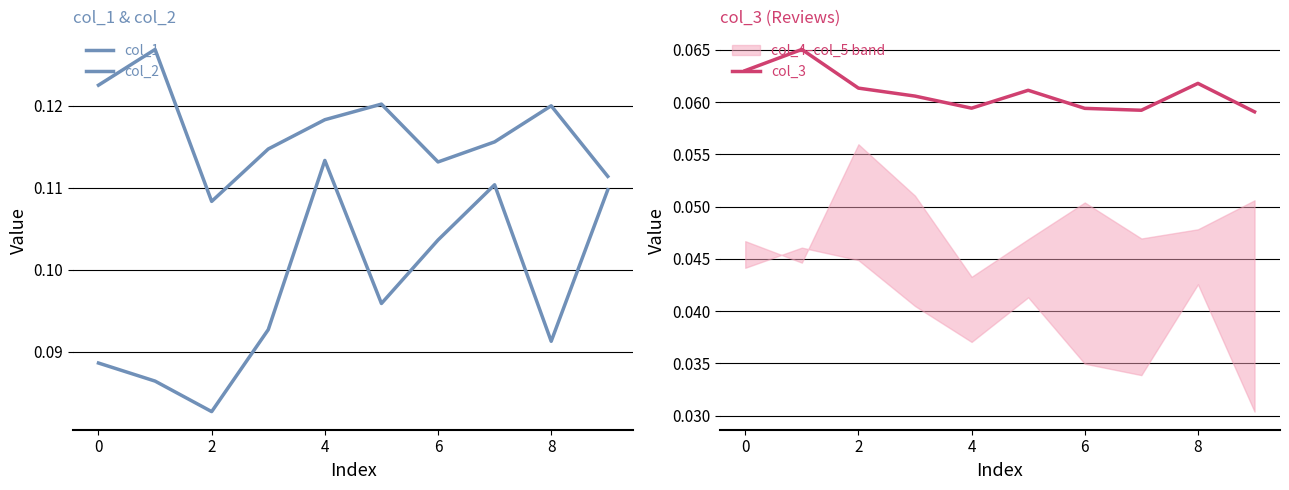

Reading left to right, transcribe all the data shown in this chart.

col_1: 0.1	0.1	0.1	0.1	0.1	0.1	0.1	0.1	0.1	0.1
col_2: 0.1	0.1	0.1	0.1	0.1	0.1	0.1	0.1	0.1	0.1
col_3: 0.1	0.1	0.1	0.1	0.1	0.1	0.1	0.1	0.1	0.1